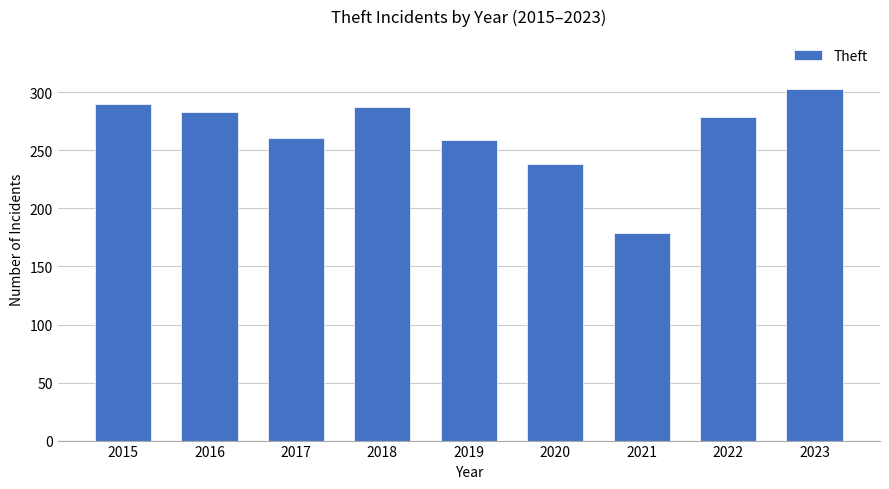

The chart shows a value of 352 at 2019. True or false?

False